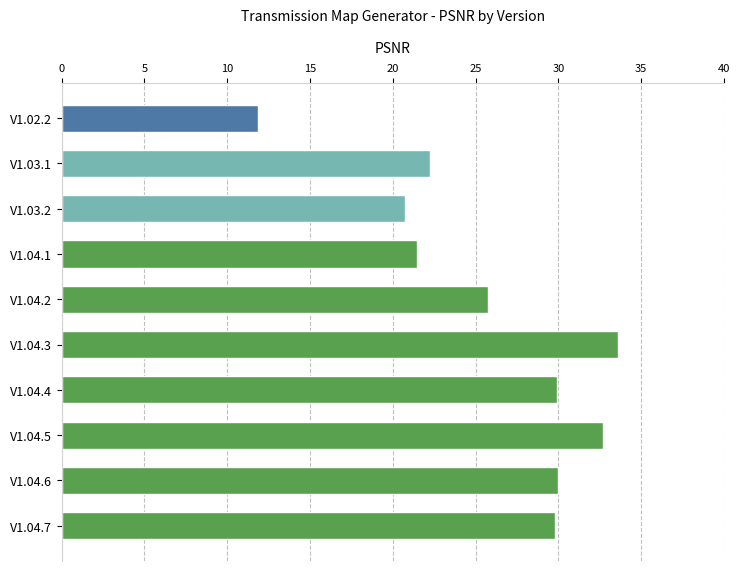

How many categories are shown in the chart?

10